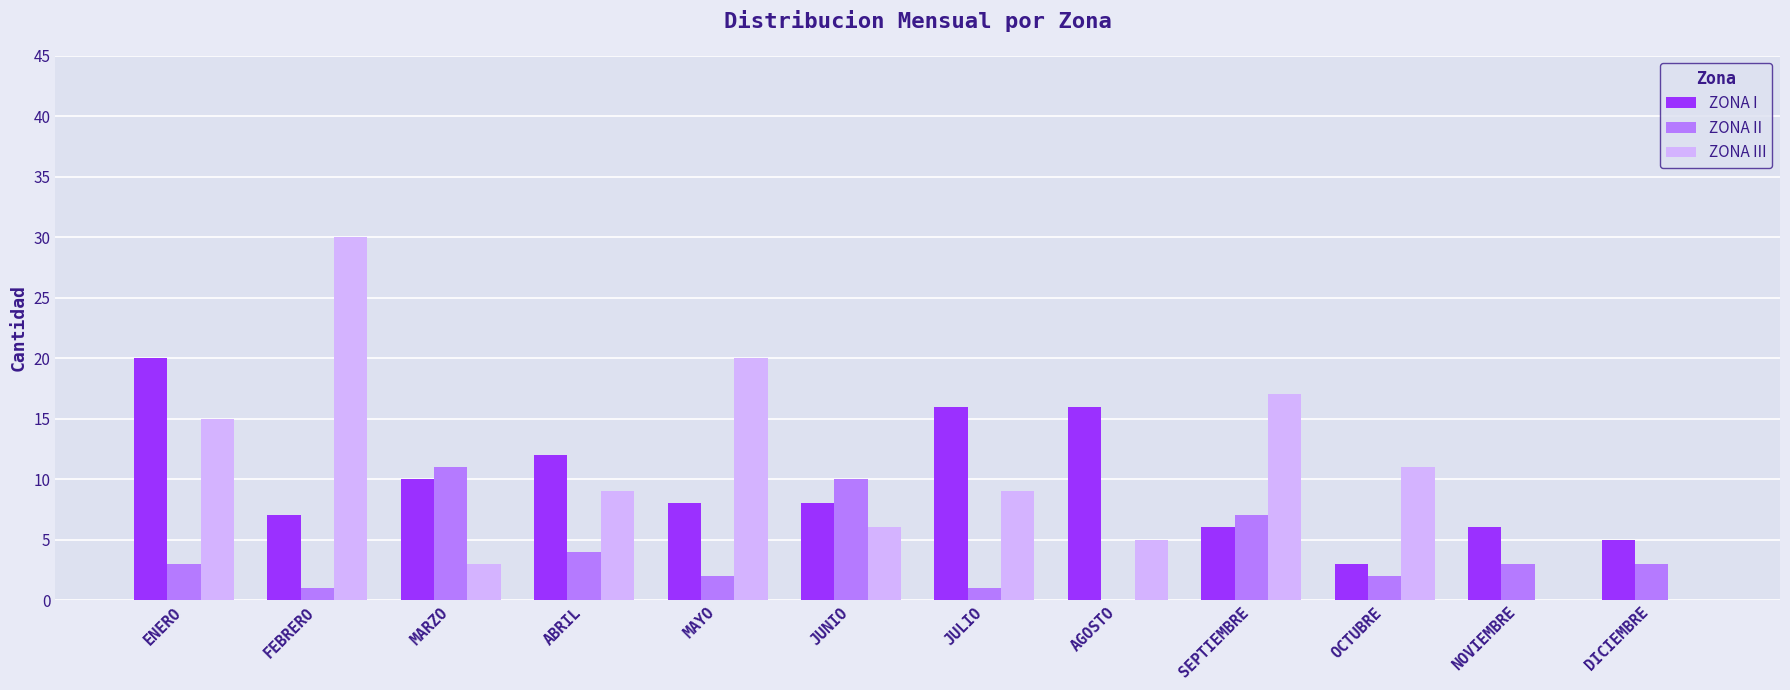

The ZONA II series shows 7 at SEPTIEMBRE. True or false?

True